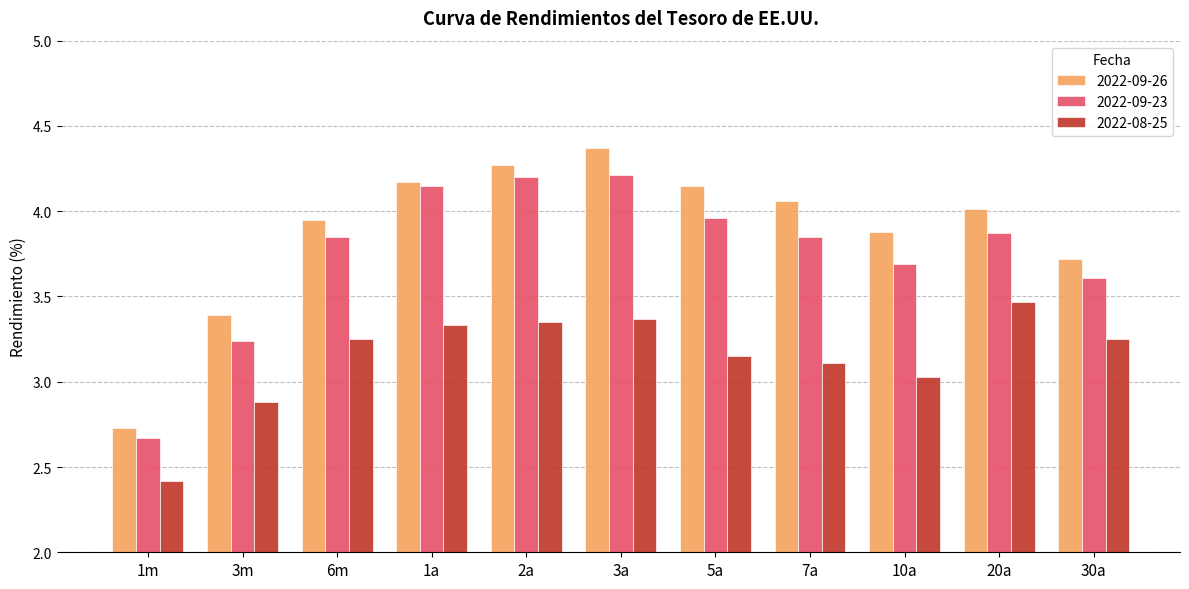

What are all the series names shown in the legend?

2022-09-26, 2022-09-23, 2022-08-25